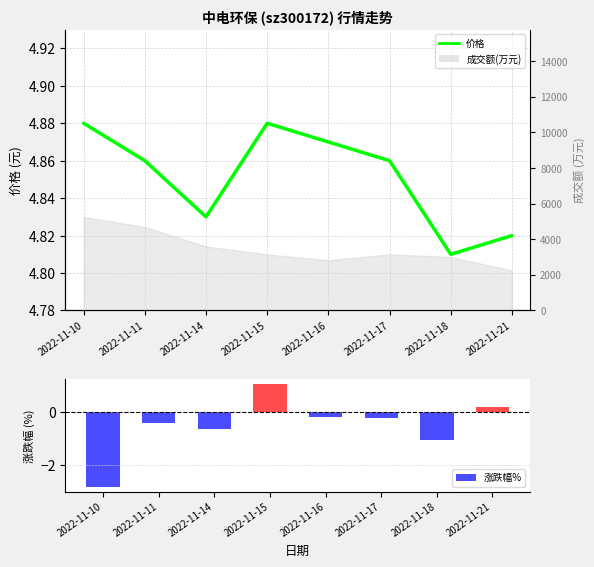

At which label does 涨跌幅% reach its peak?

2022-11-15